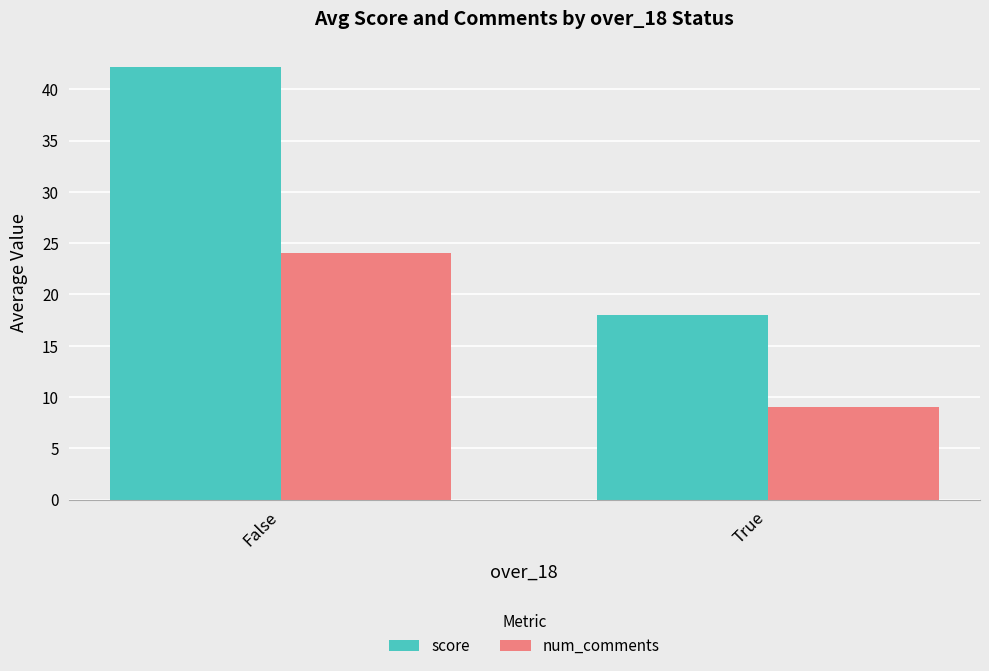

Which category has the lowest value in the score series?

True